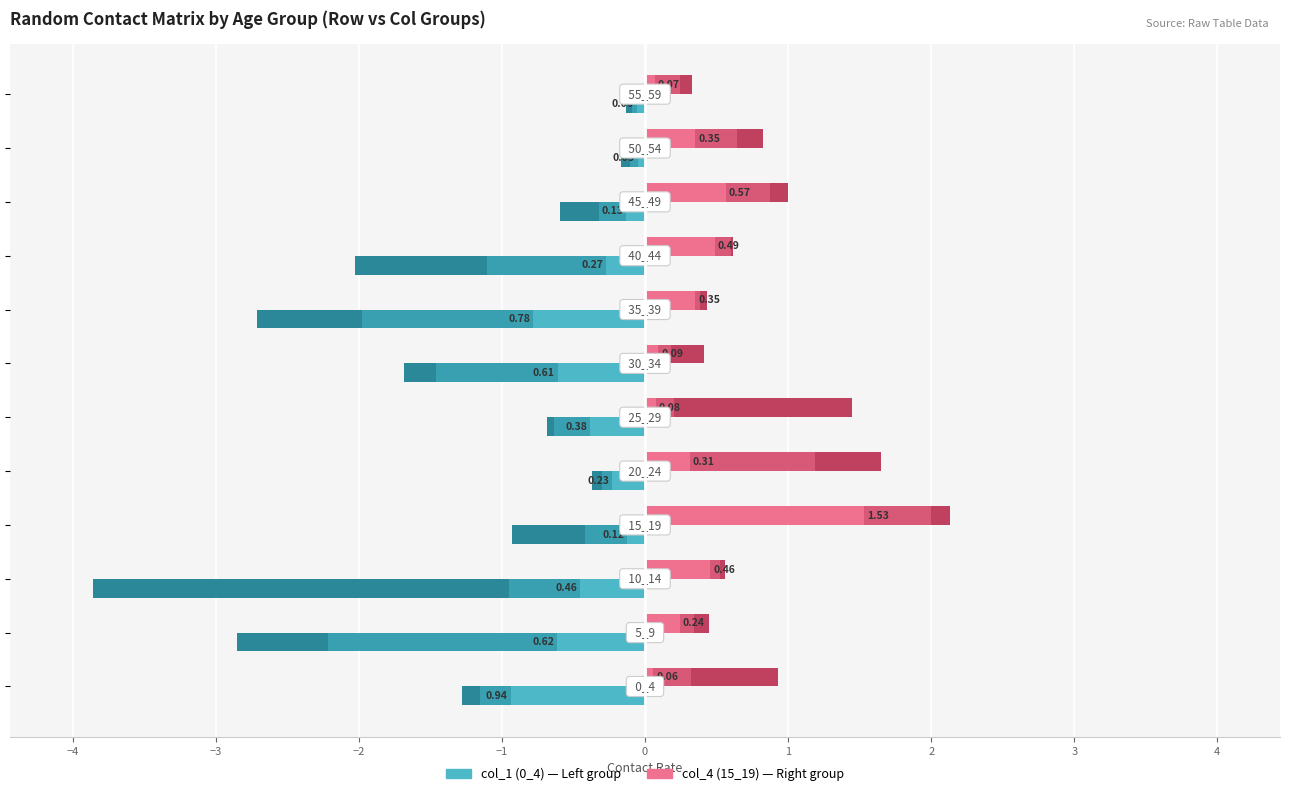

What is the sum of all col_4 (15_19) values?

4.6